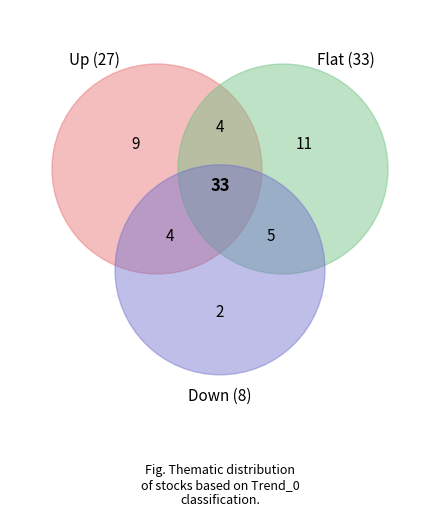

To the nearest percent, what portion does Up represent?

40%